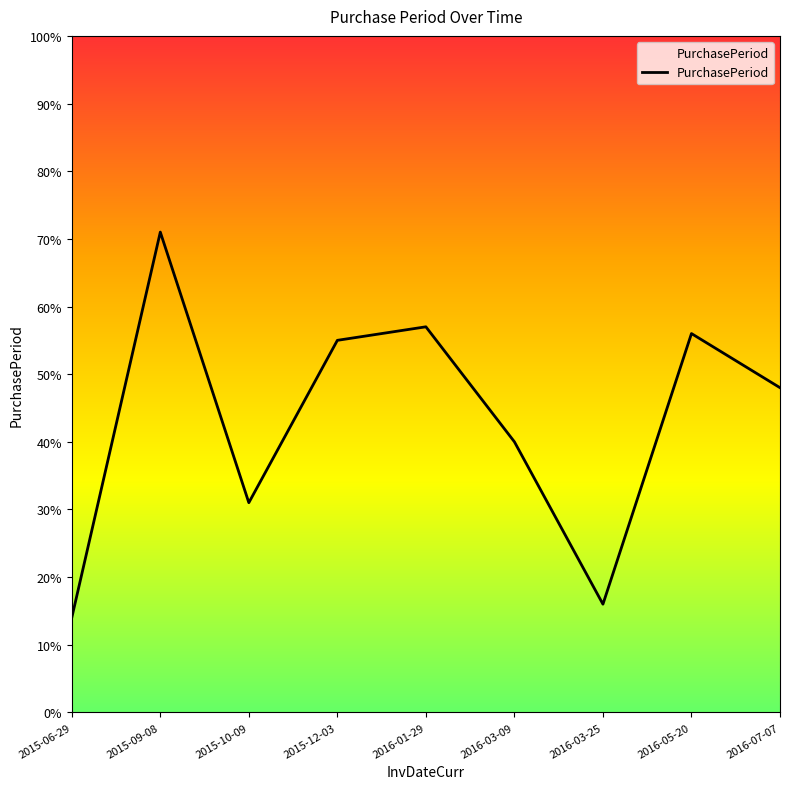

At which category does the data reach its first local peak?

2015-09-08